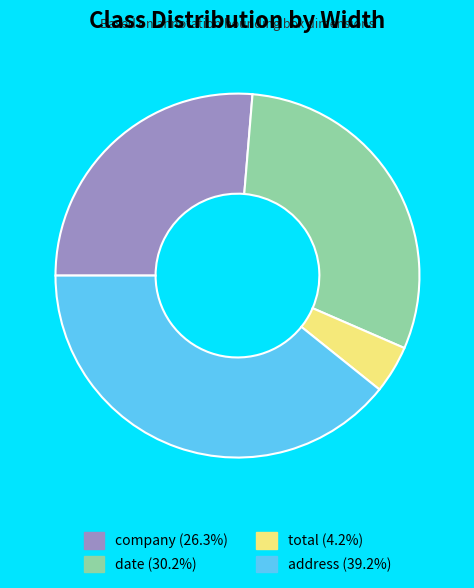

Do company and address together represent more than half of the pie?

Yes